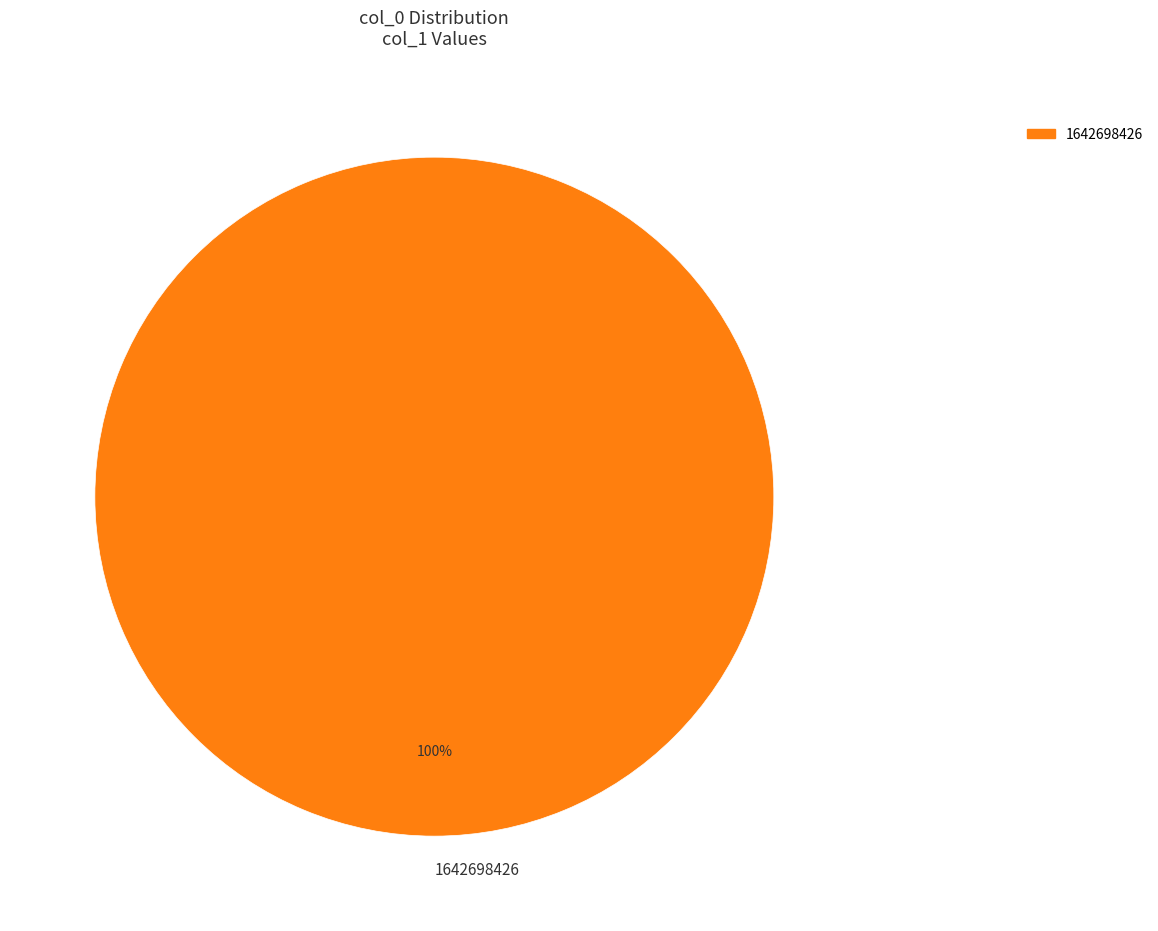

Is it true that 1642698426 is 100% of the pie?

True